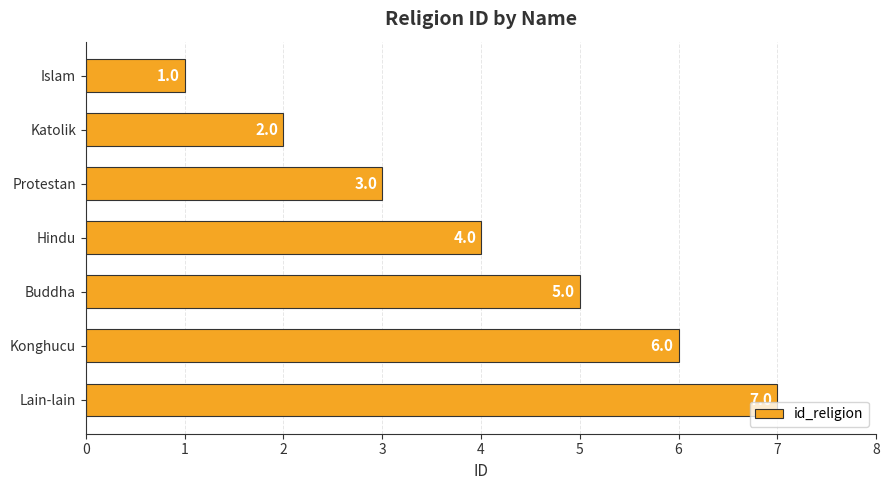

Count the values in the range 2 to 6.

5